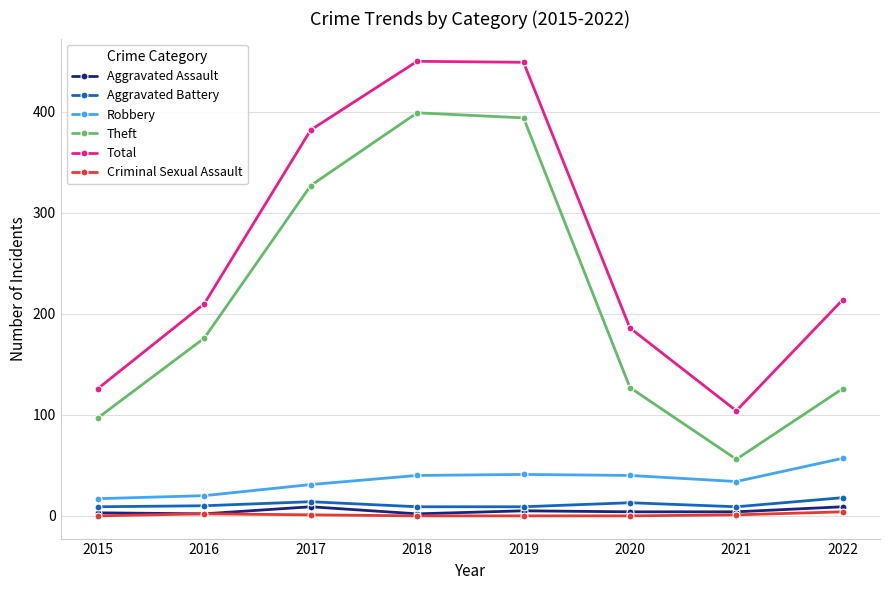

Which series has the largest total across all categories?

Total